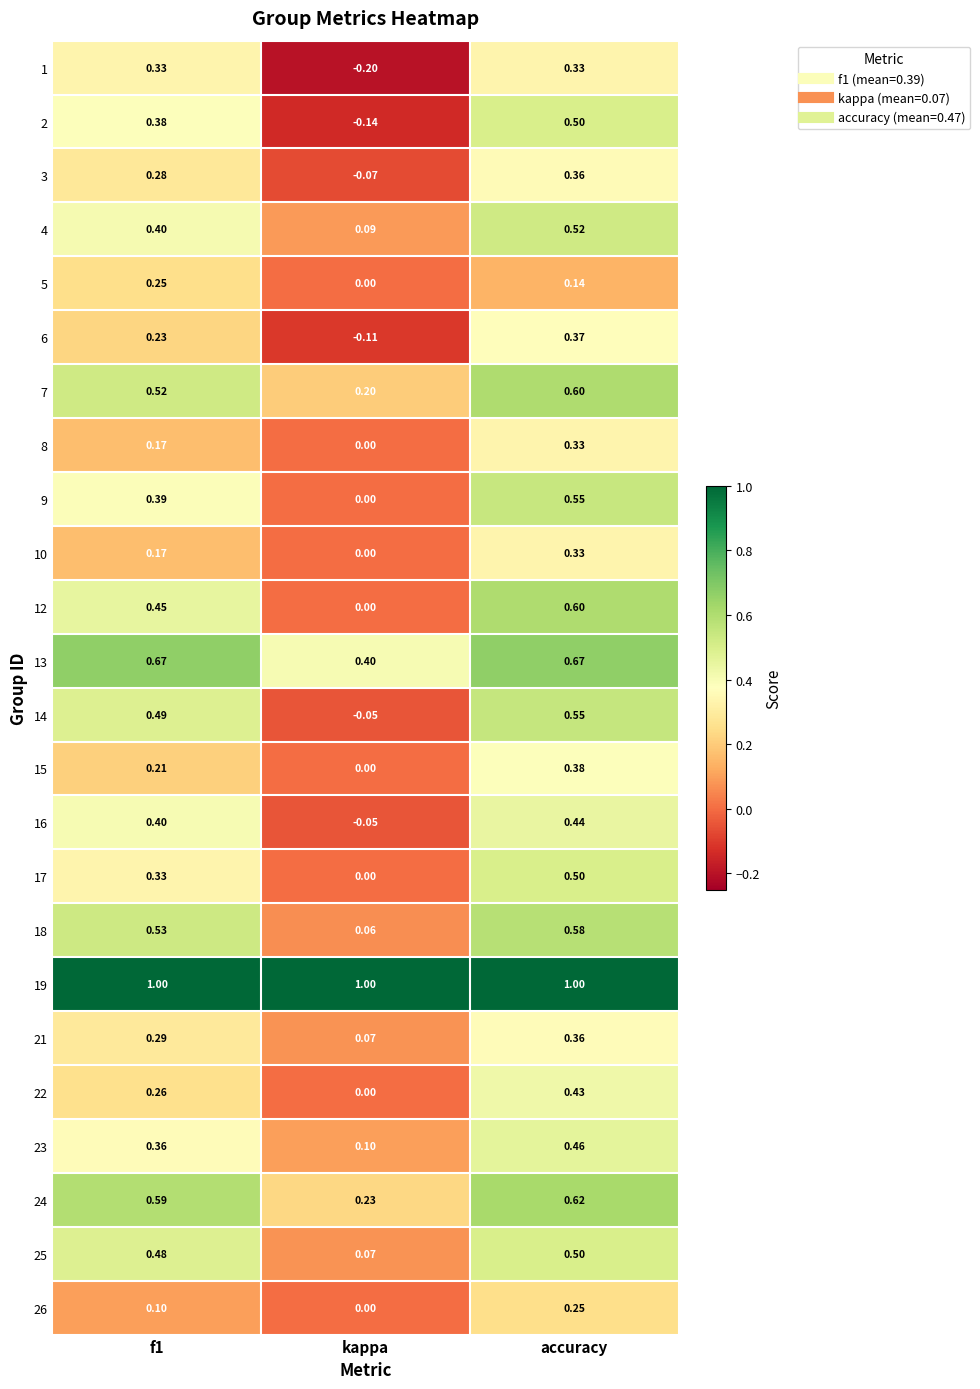

Is the value of 12 at kappa greater than the value of 3 at kappa?

Yes